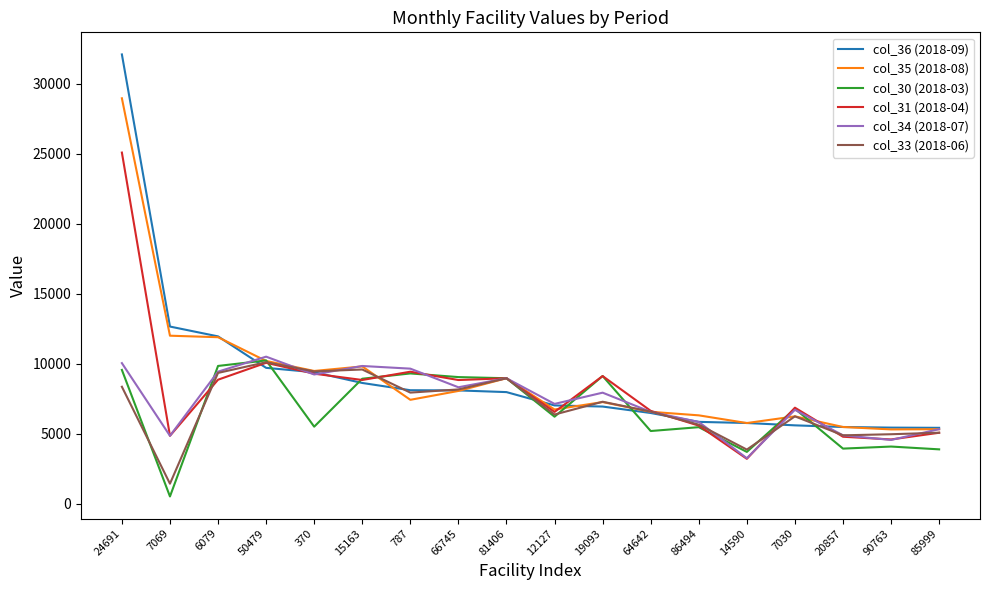

The value of col_30 (2018-03) at 64642 is 5180.6. True or false?

True